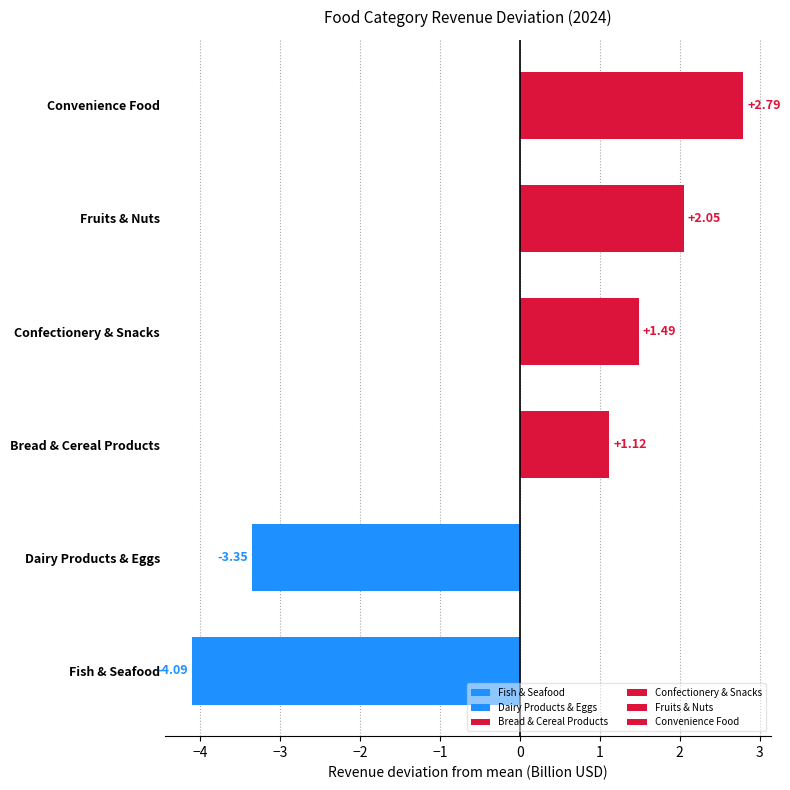

What is the difference between the maximum and minimum values?

6.9